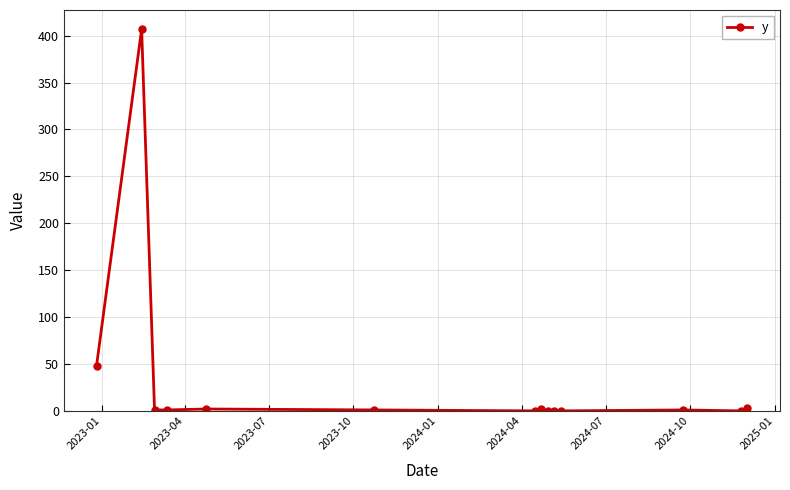

How many distinct data groups are displayed?

1